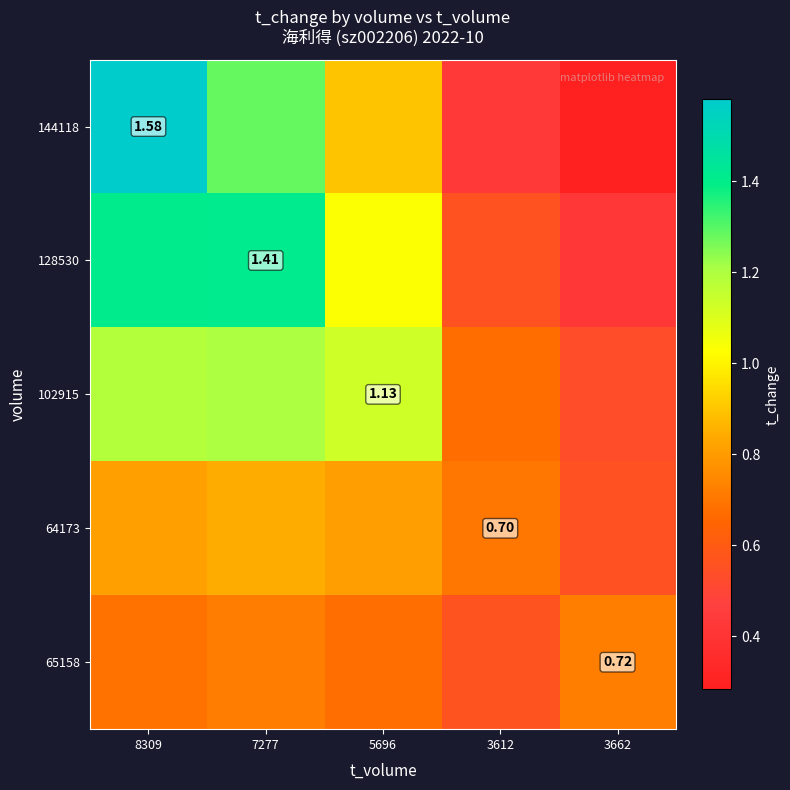

Is it true that 144118 equals 1.6 at 8309?

True